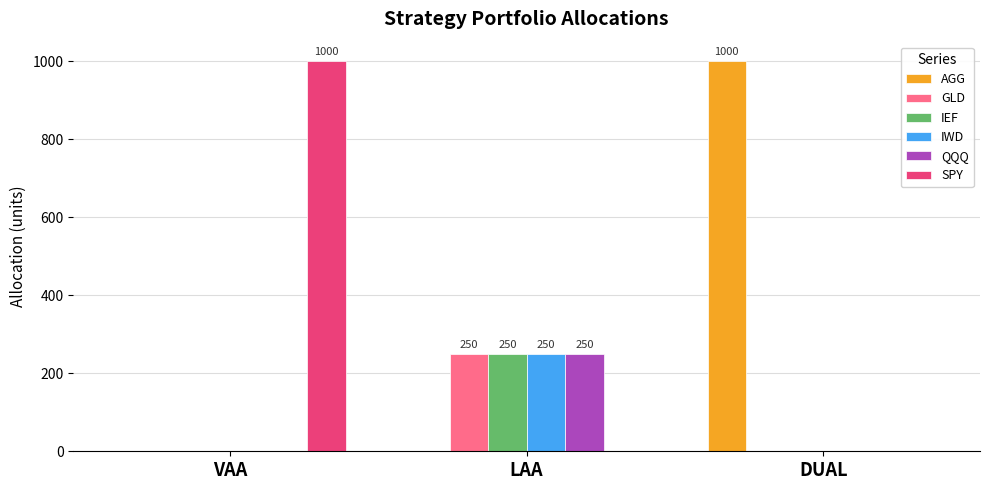

Is the value of QQQ at LAA greater than the value of AGG at LAA?

Yes